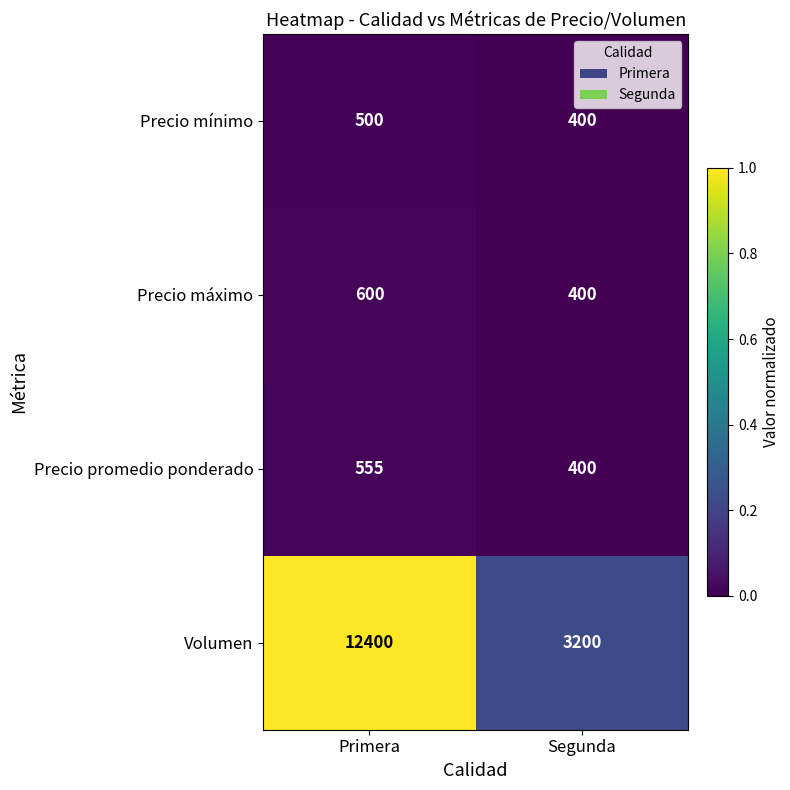

Rank the categories by Precio mínimo value from highest to lowest.

Primera, Segunda